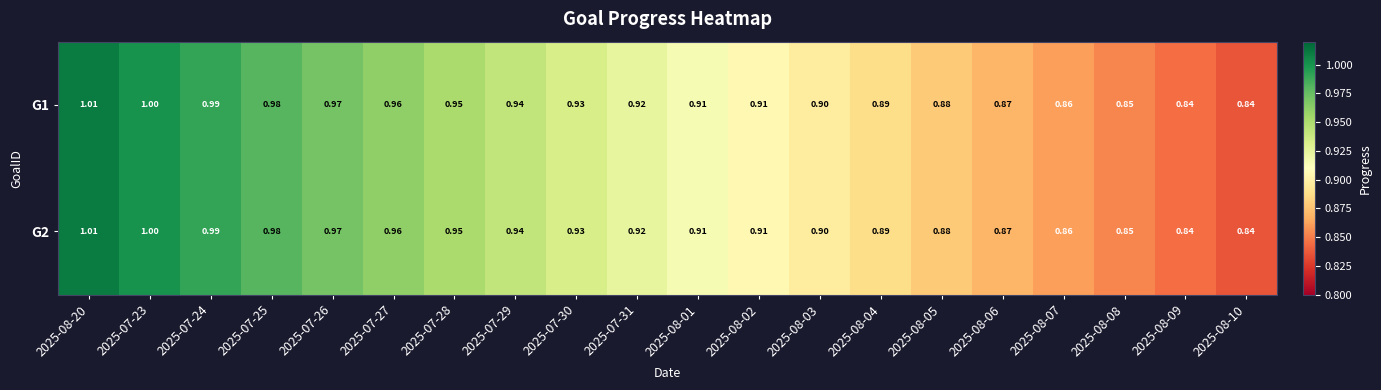

Is the value of G2 at 2025-07-26 greater than the value of G1 at 2025-07-23?

No